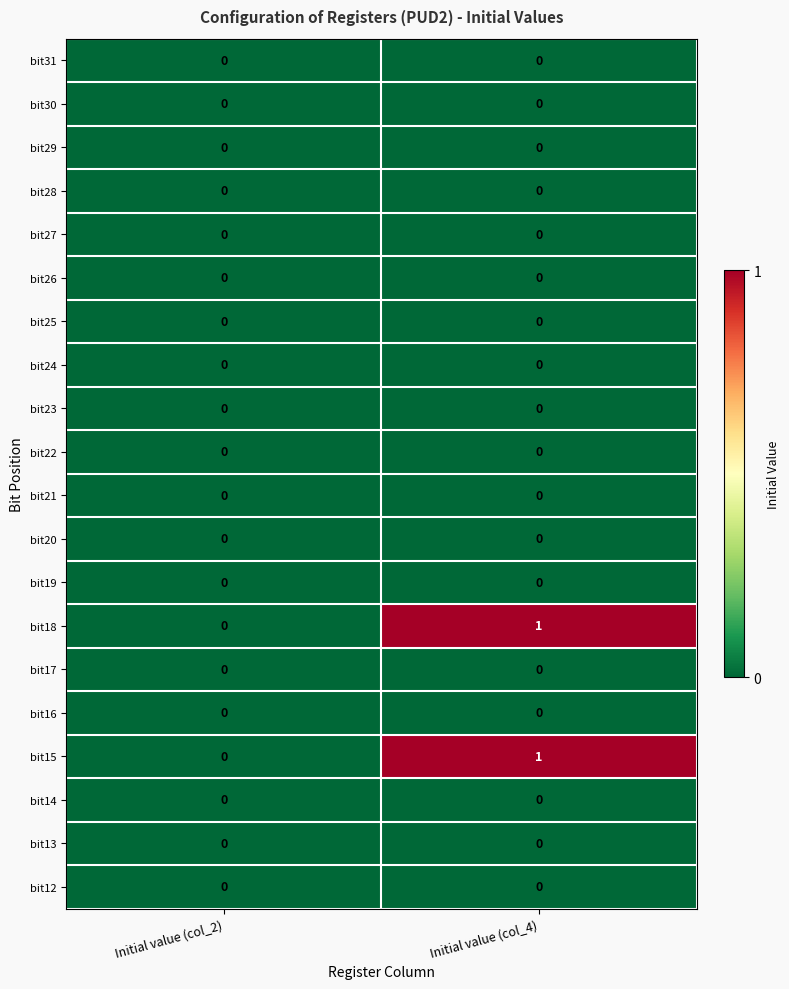

Which label corresponds to the largest value in the chart?

Initial value (col_4)